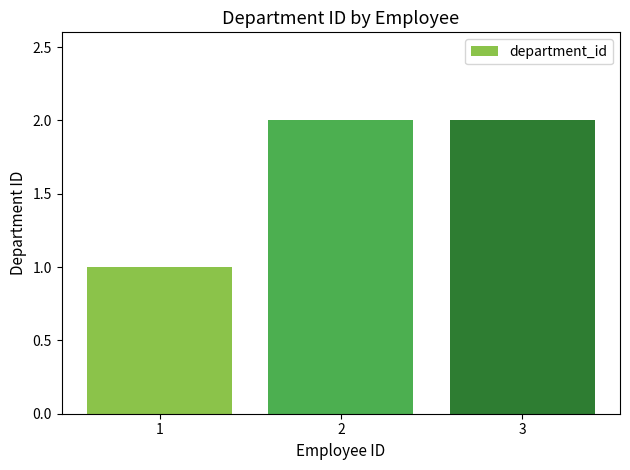

How many values are below 2?

1